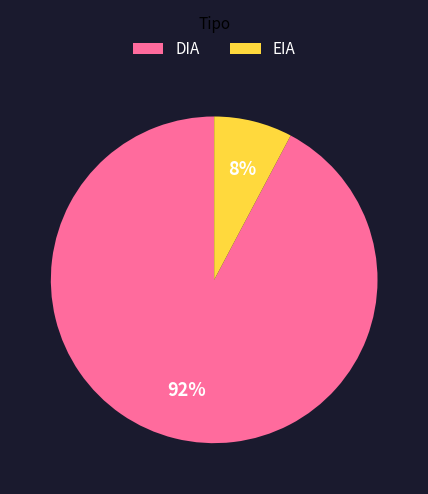

Which has a higher value, EIA or DIA?

DIA